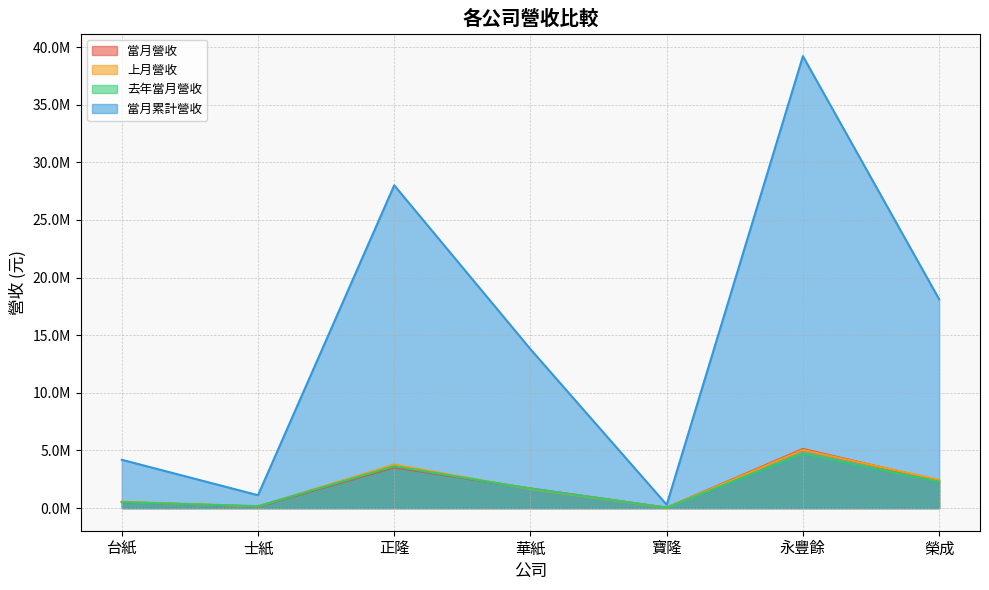

Reading right to left, what are all the values shown in this chart?

當月營收: 2367505	5131197	41675	1704944	3535376	131579	526973
上月營收: 2447560	5054942	32545	1660026	3769830	153990	556104
去年當月營收: 2288247	4718469	37815	1692496	3628543	170889	513334
當月累計營收: 18123860	39210077	293050	13790131	28007789	1120646	4195179